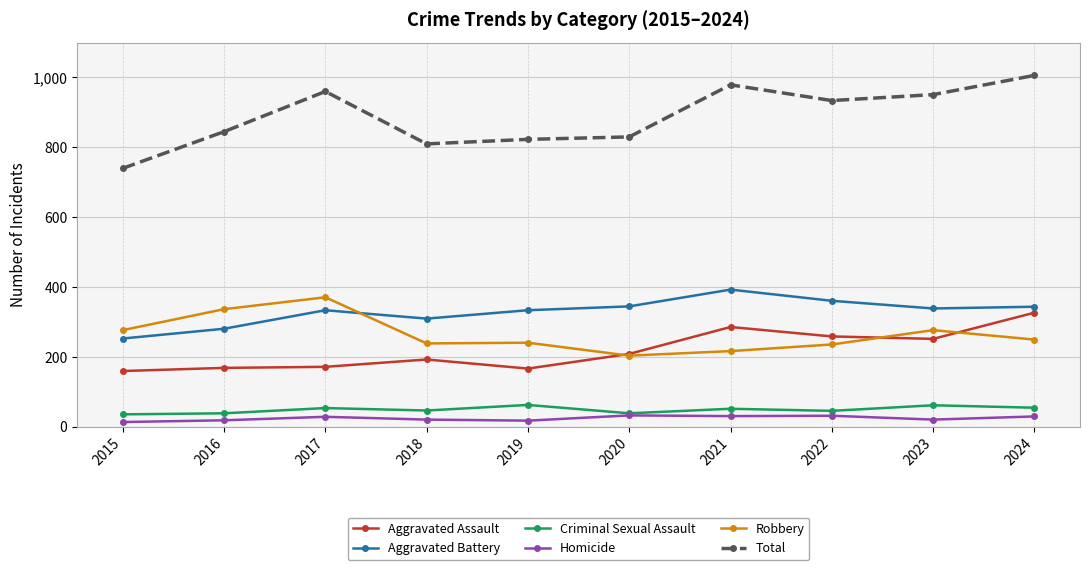

At which category does Aggravated Battery reach its first local peak?

2017